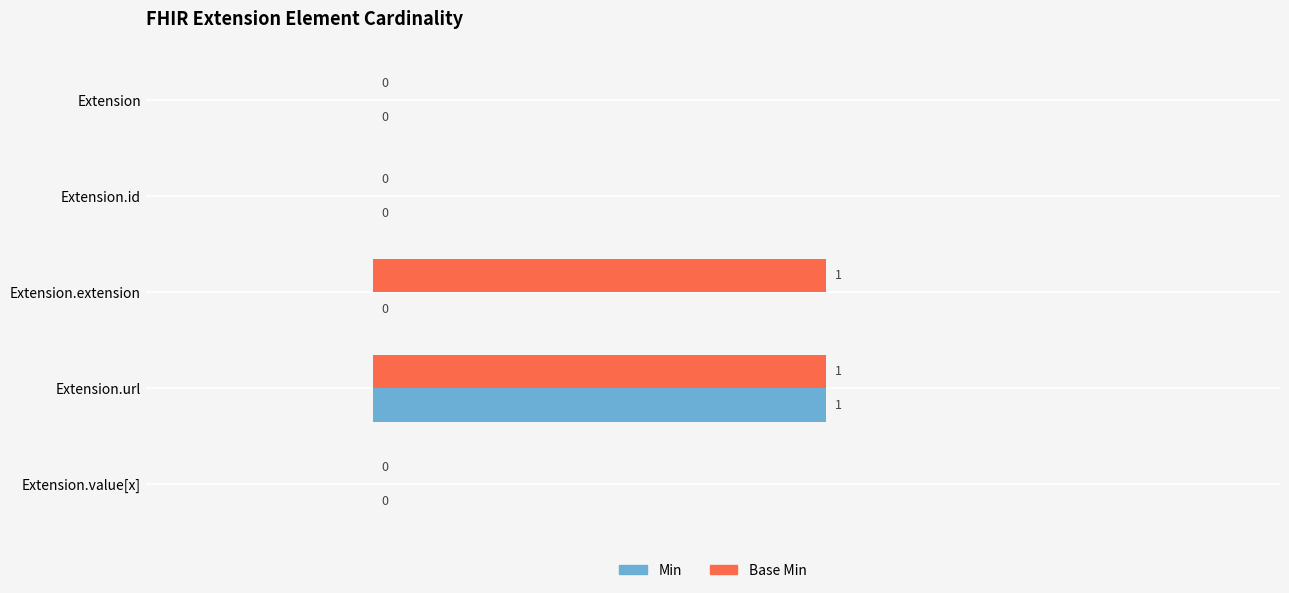

Between Extension and Extension.extension, which series saw the biggest shift?

Base Min